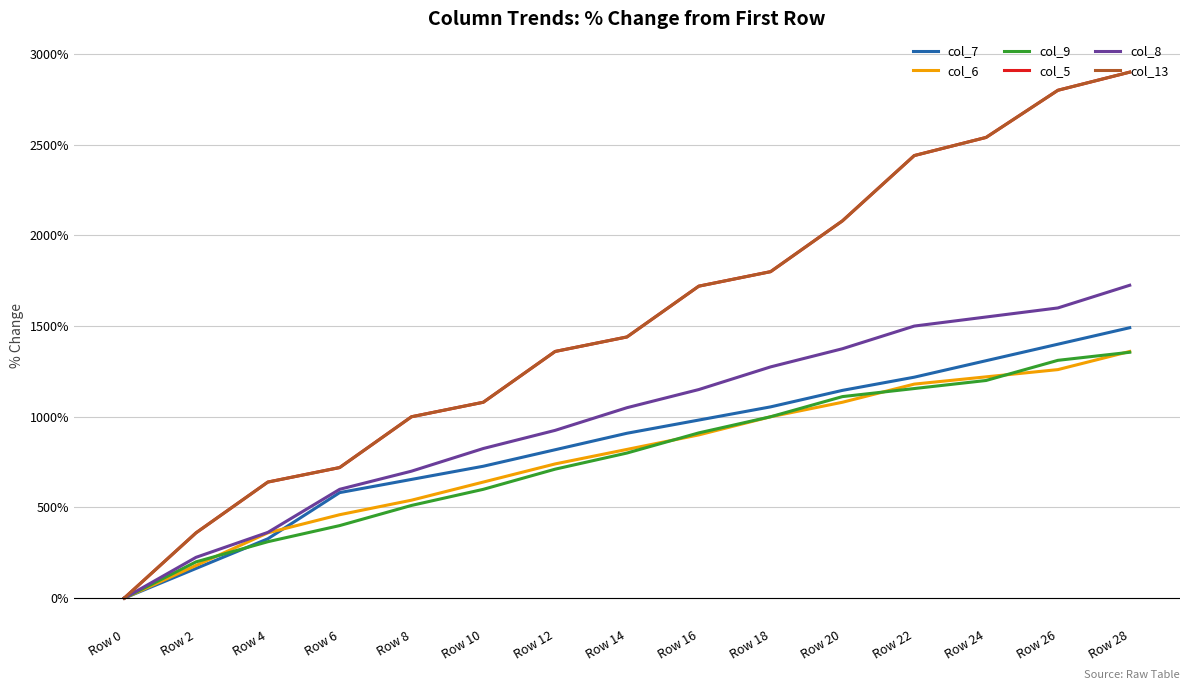

Rank the categories by col_13 value from highest to lowest.

Row 28, Row 26, Row 24, Row 22, Row 20, Row 18, Row 16, Row 14, Row 12, Row 10, Row 8, Row 6, Row 4, Row 2, Row 0